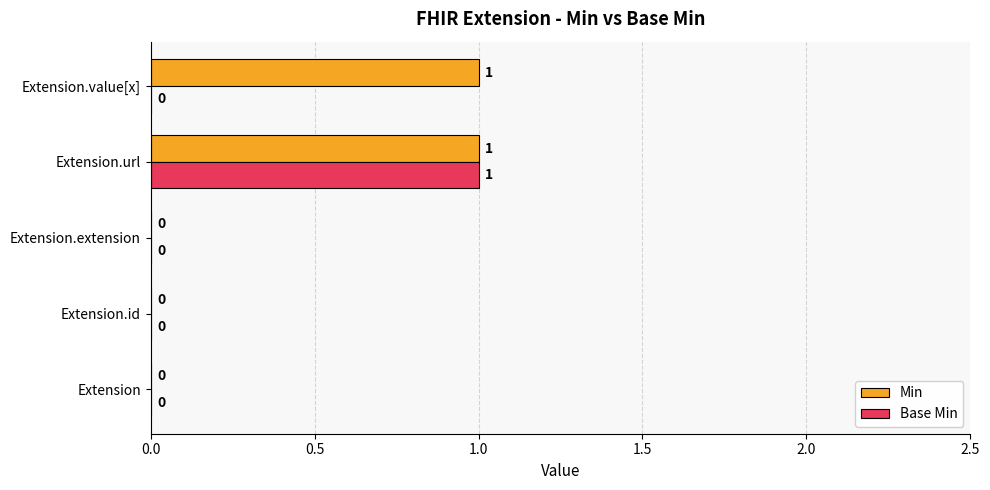

Is it true that Base Min equals 0 at Extension?

True